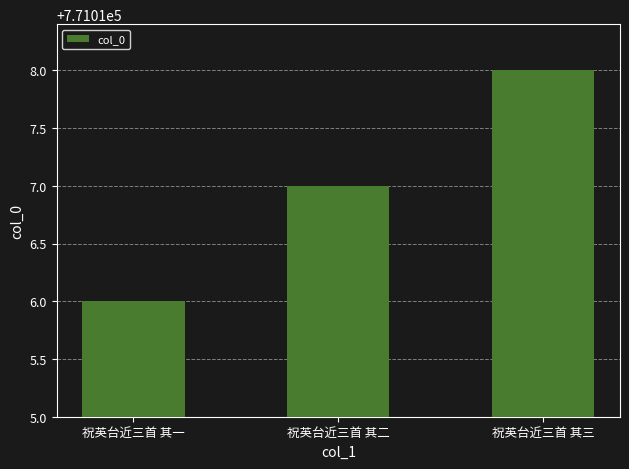

Which label corresponds to the largest value in the chart?

祝英台近三首 其三